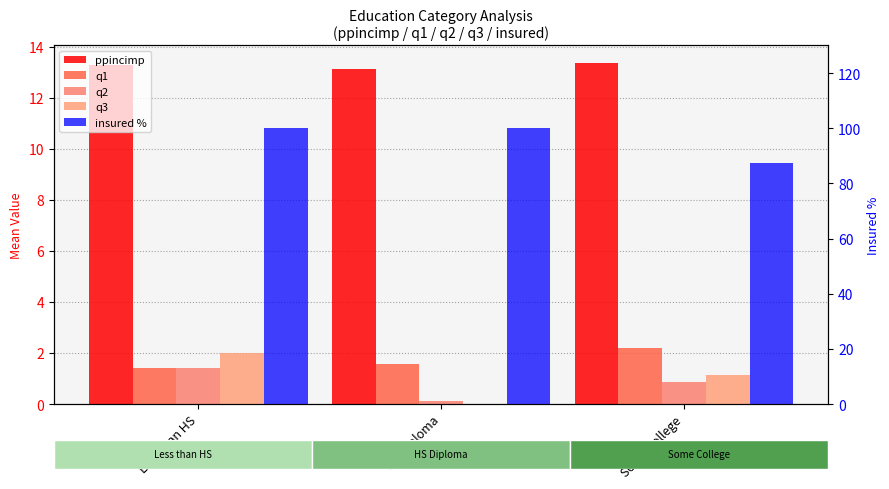

How many series are shown in this chart?

5